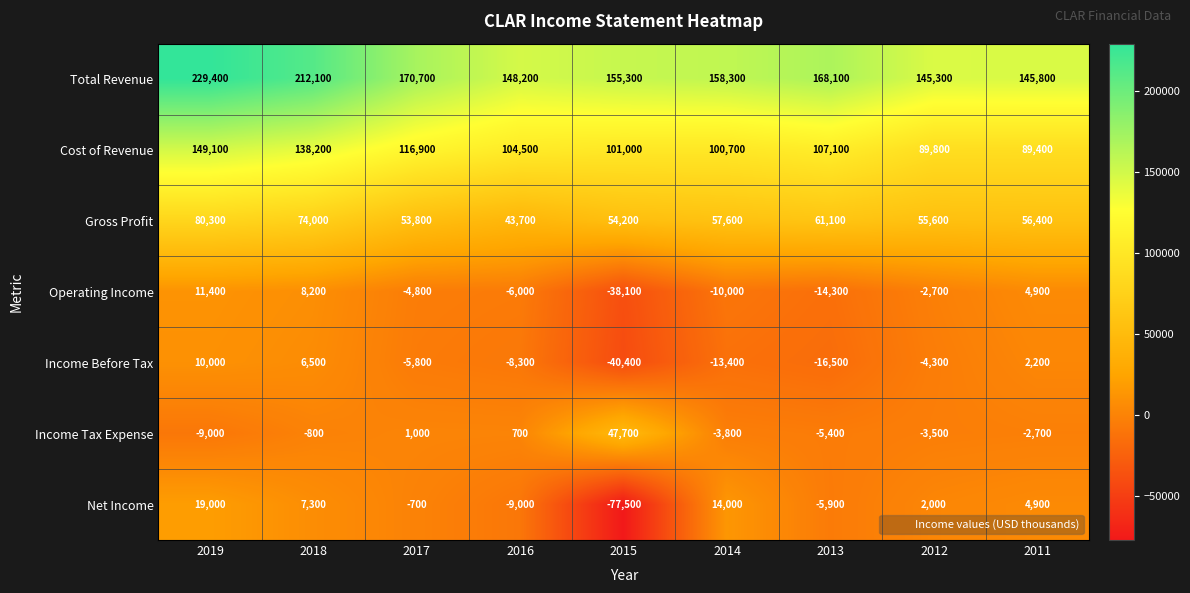

What is the sum of the Cost of Revenue values at 2018 and 2019?

287300